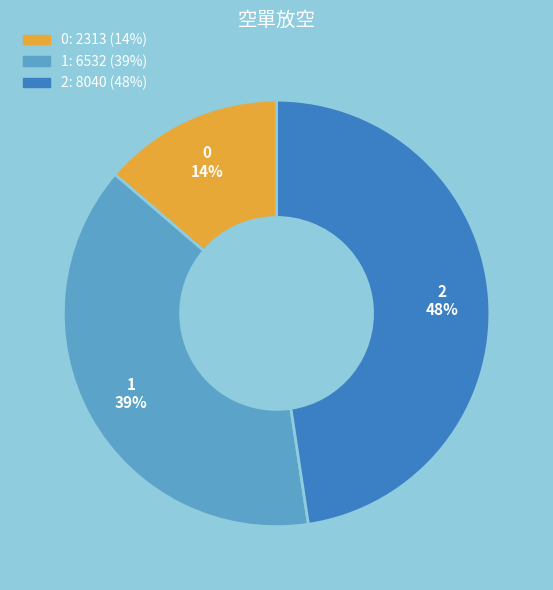

Do 1 and 2 together represent more than half of the pie?

Yes